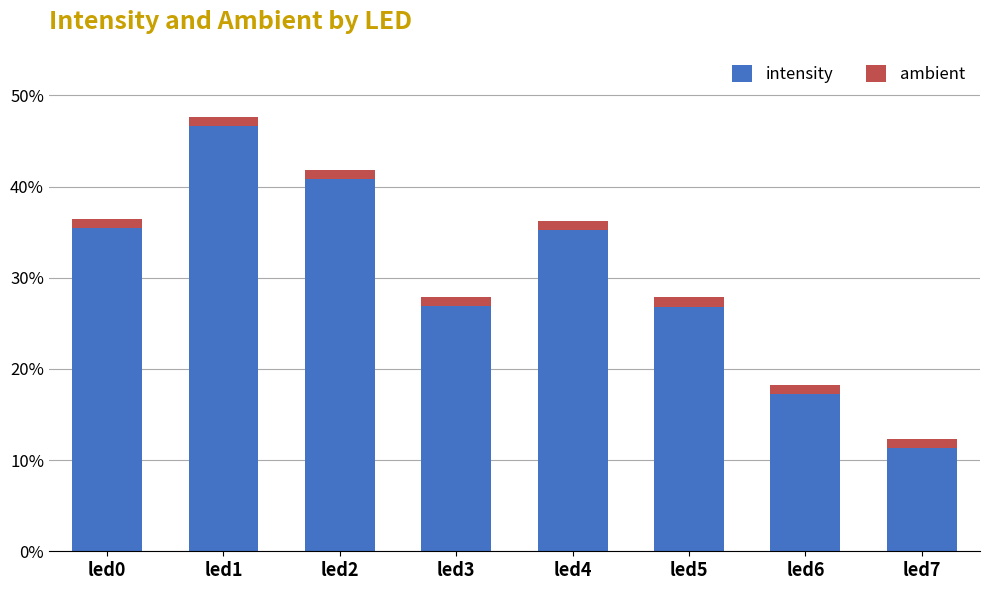

Rank the categories by intensity value from lowest to highest.

led7, led6, led5, led3, led4, led0, led2, led1